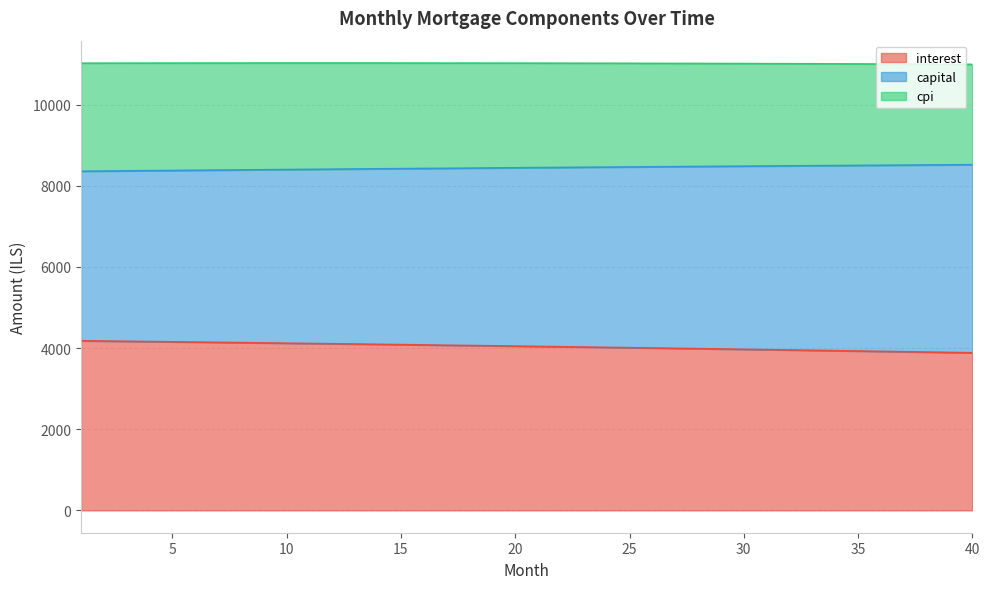

What is the difference between the capital values at 34 and 12?

89.1